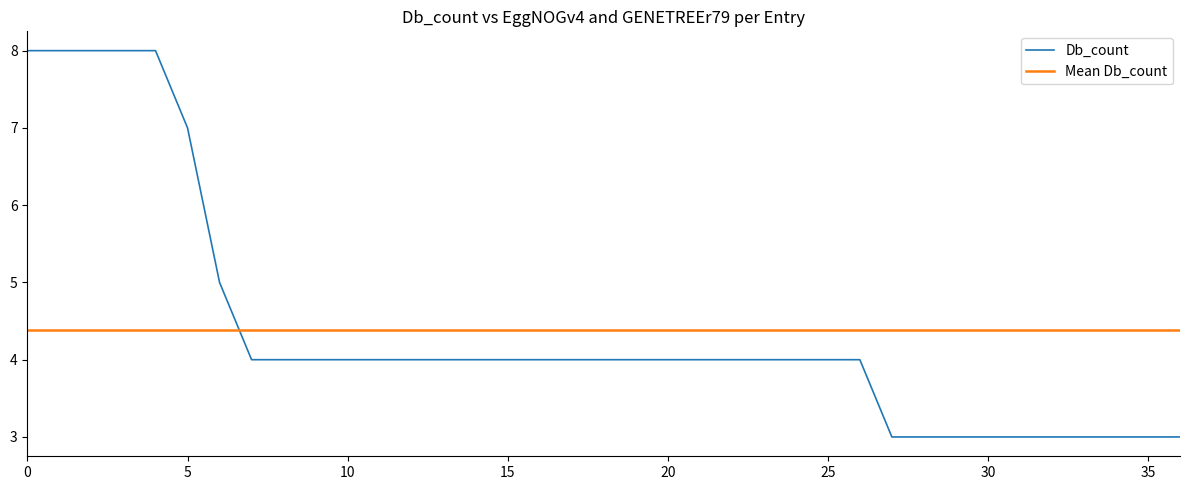

After their last crossing, which series has the higher values: Mean Db_count or Db_count?

Mean Db_count